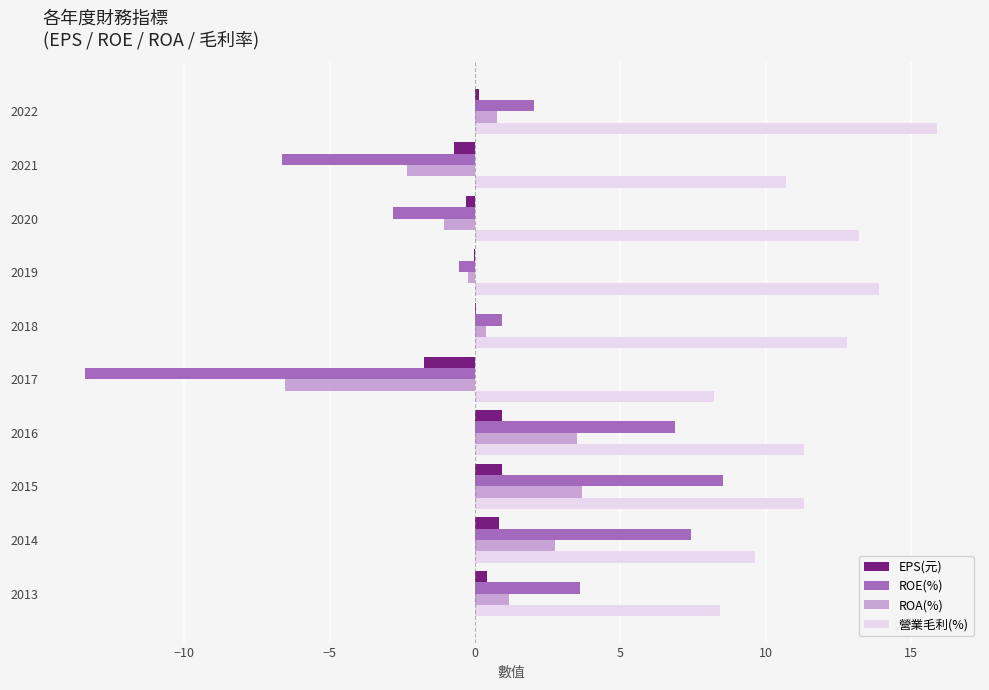

Which series has the widest spread of values?

ROE(%)